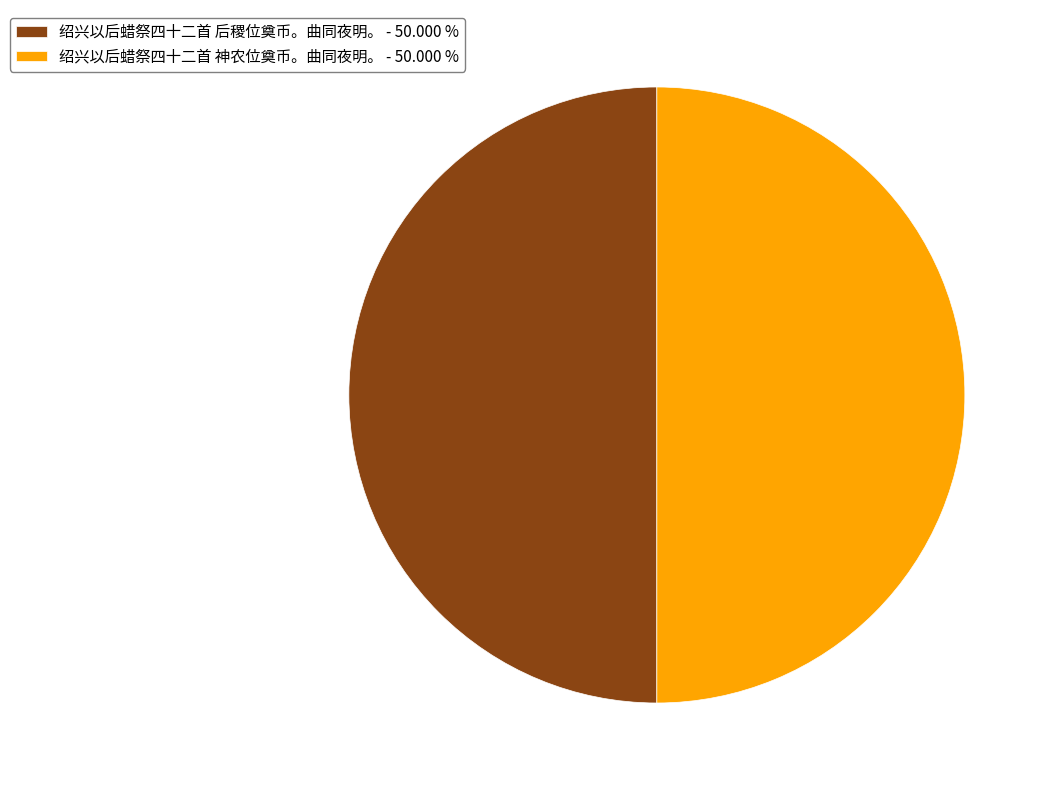

Is the sum of 绍兴以后蜡祭四十二首 后稷位奠币。曲同夜明。 - 50.000 % and 绍兴以后蜡祭四十二首 神农位奠币。曲同夜明。 - 50.000 % greater than half?

Yes